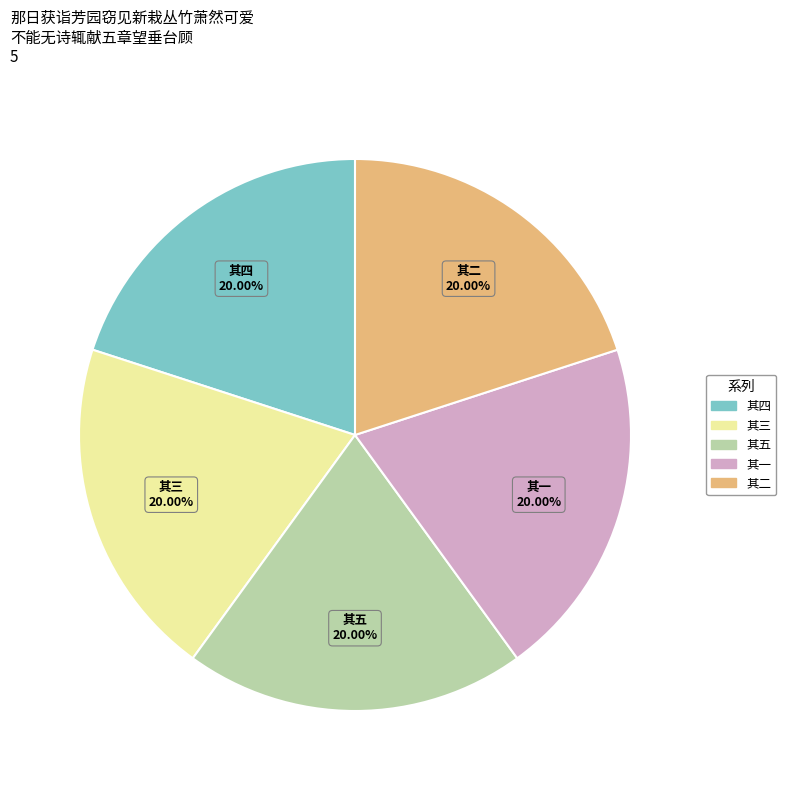

What is the ratio of the value at 其一 to the value at 其五?

1.0